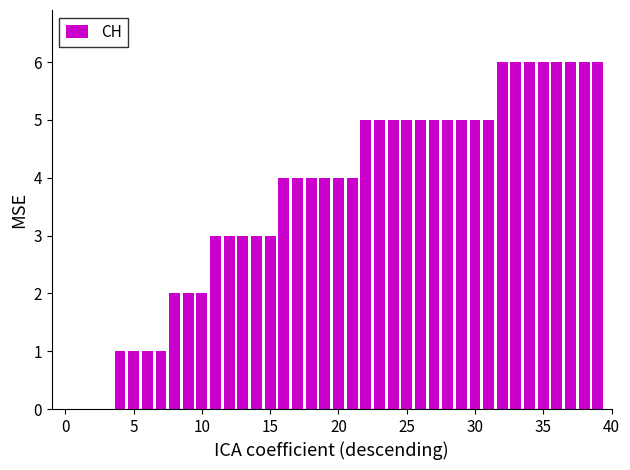

What is the maximum value shown in the chart?

6